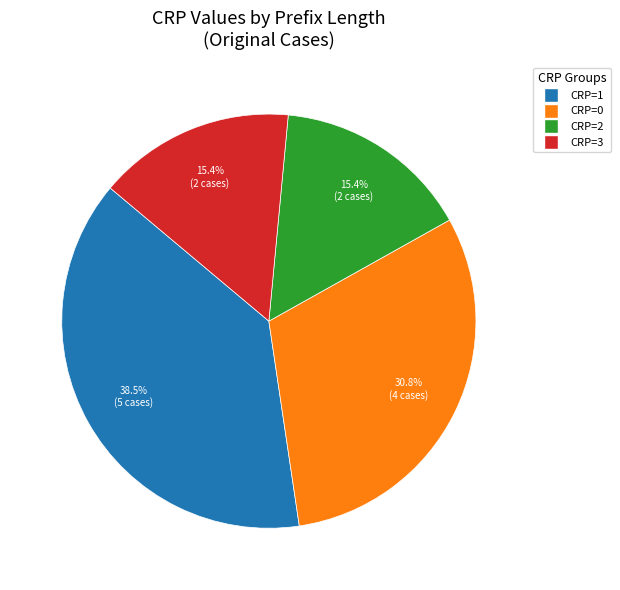

Approximately how many times larger is the value at CRP=0 compared to CRP=3?

2.0